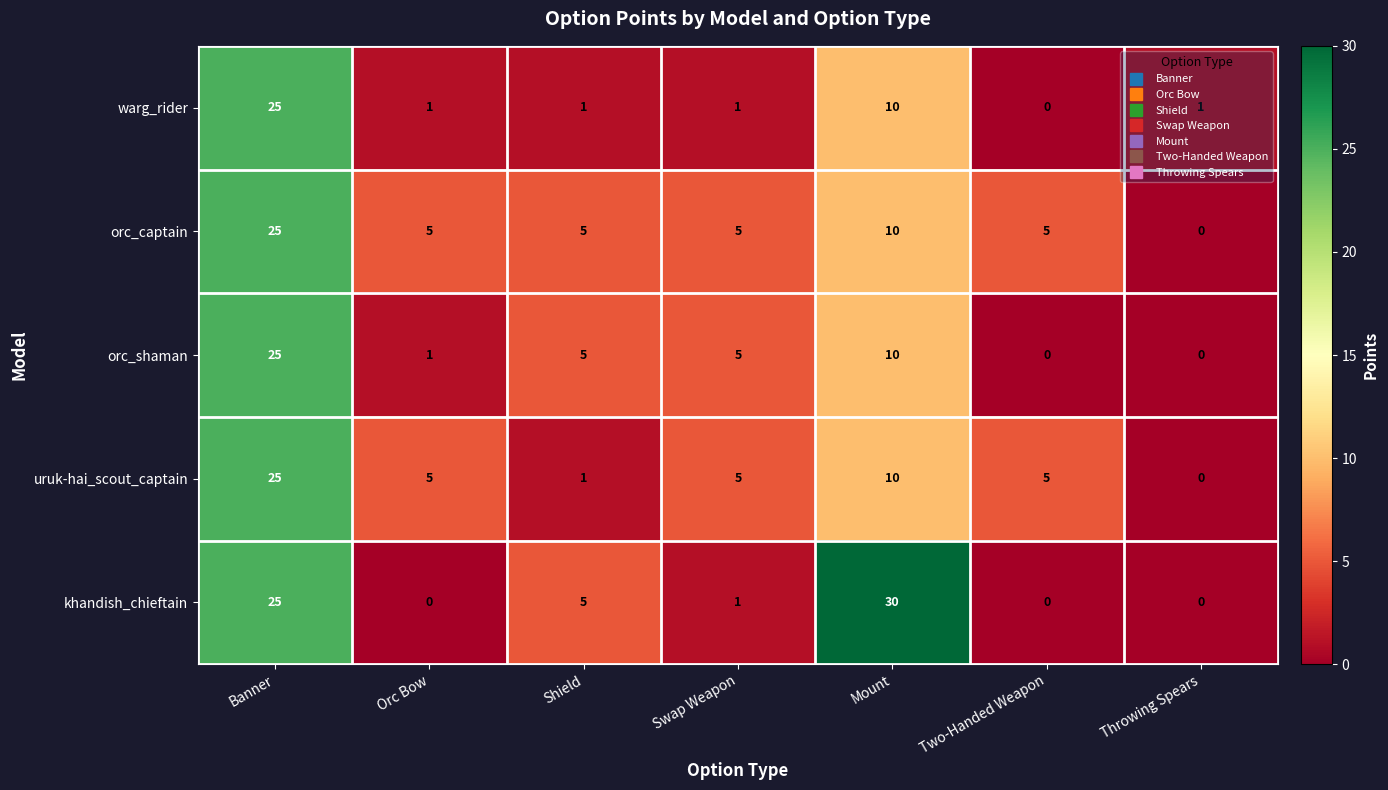

The uruk-hai_scout_captain series shows 5 at Two-Handed Weapon. True or false?

True